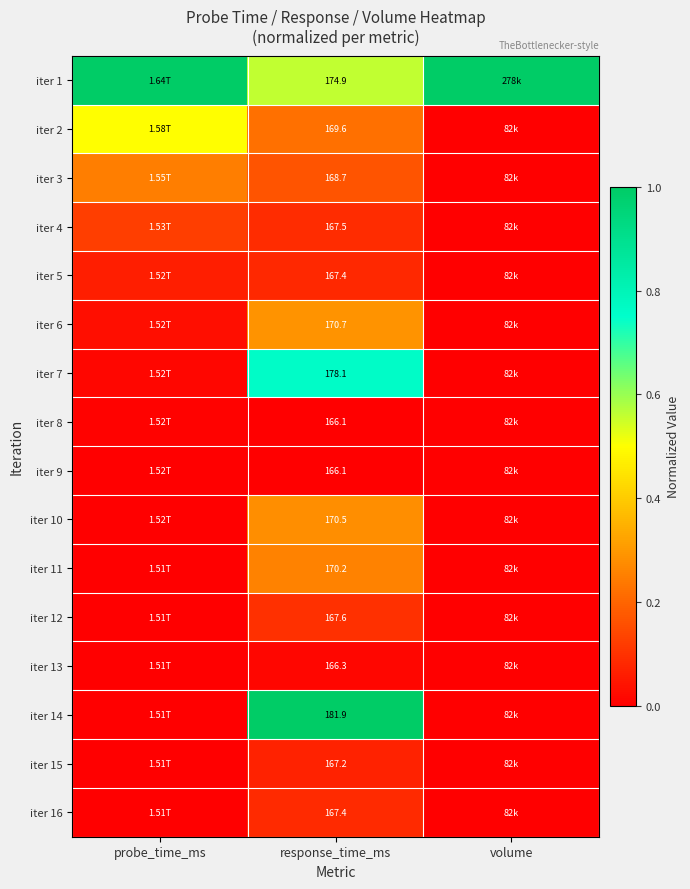

Is the value of iter 12 at response_time_ms greater than the value of iter 15 at response_time_ms?

Yes